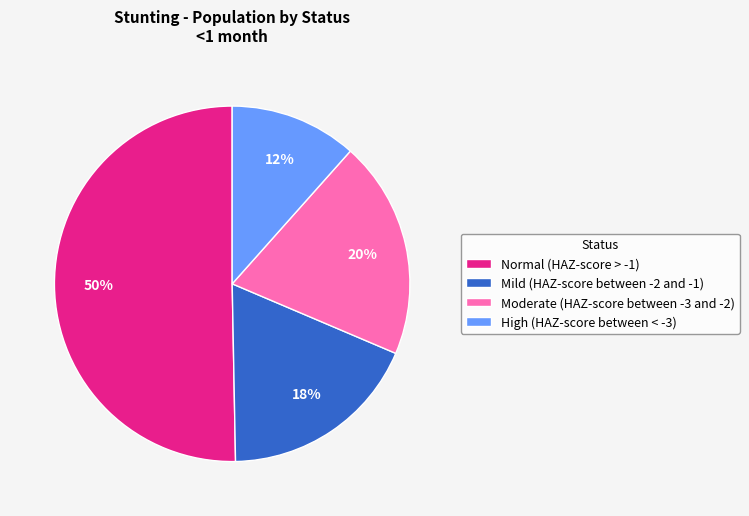

True or false: Mild (HAZ-score between -2 and -1) accounts for 25% of the total.

False